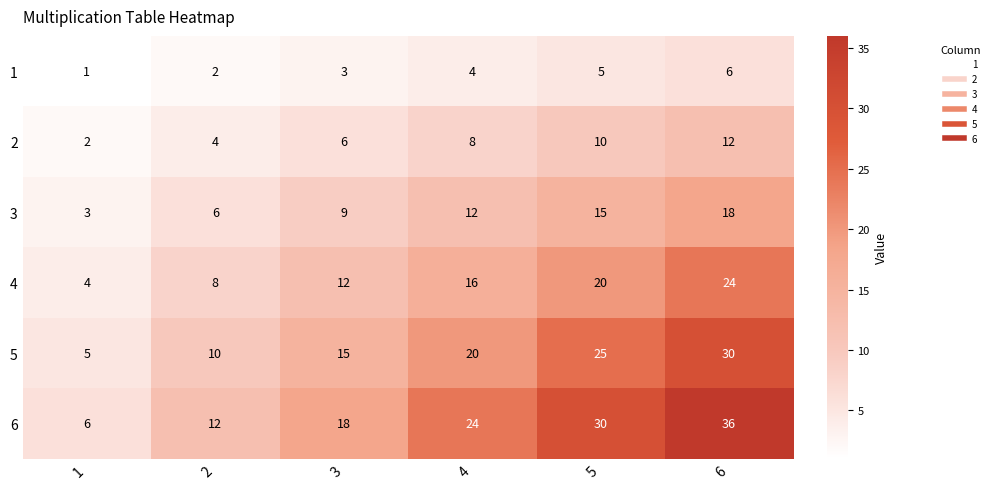

What is the sum of all 5 values?

105